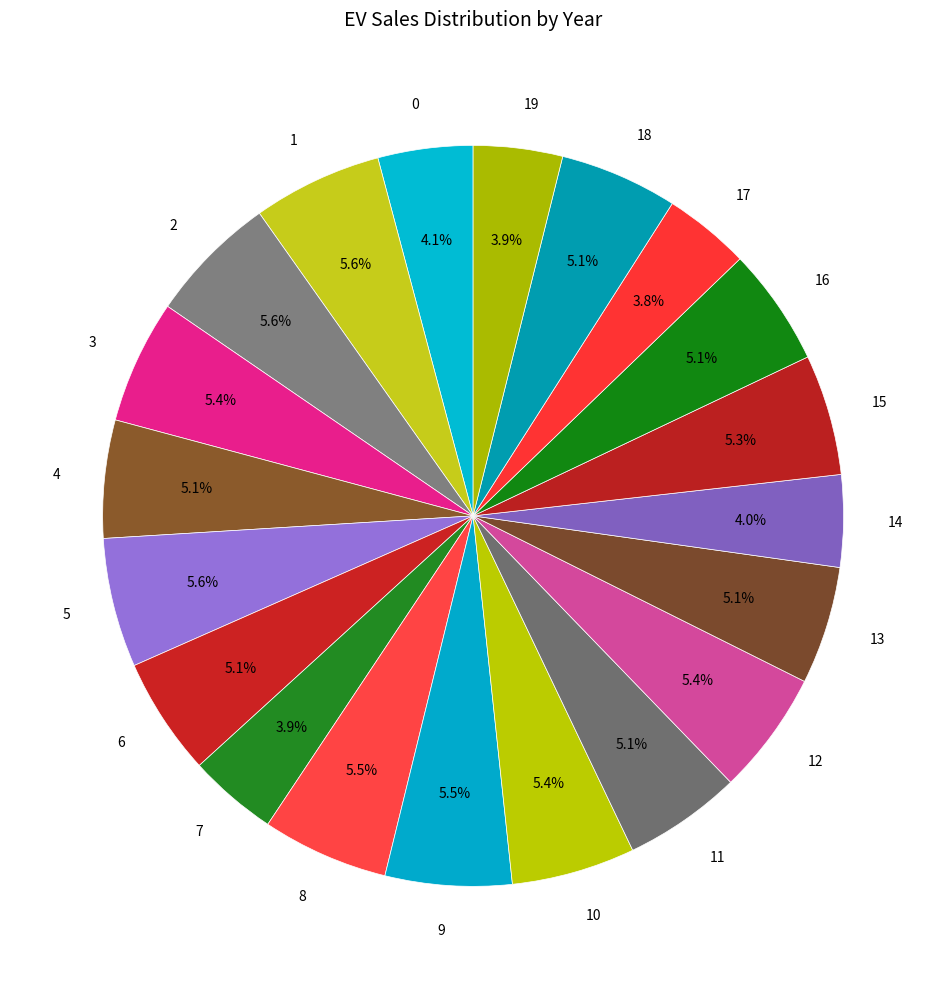

Does 6 account for over 50% of the chart?

No